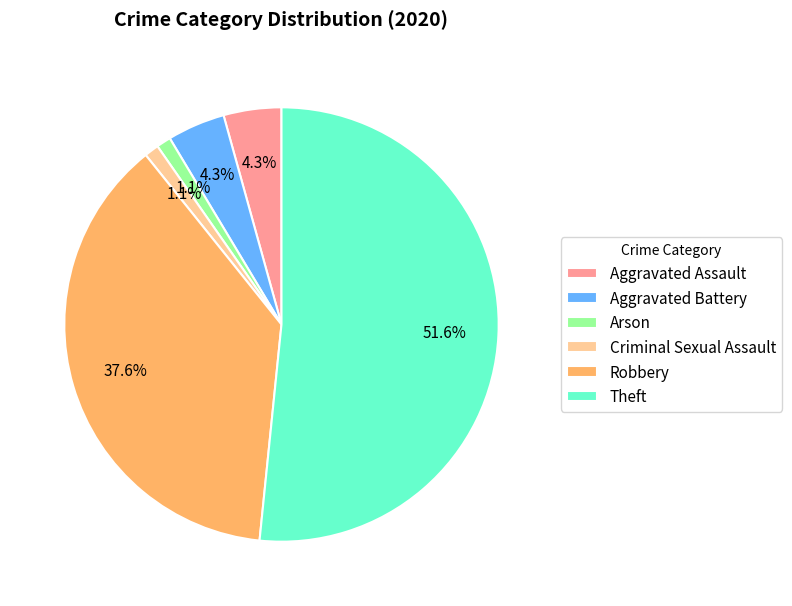

To the nearest percent, what portion does Theft represent?

52%